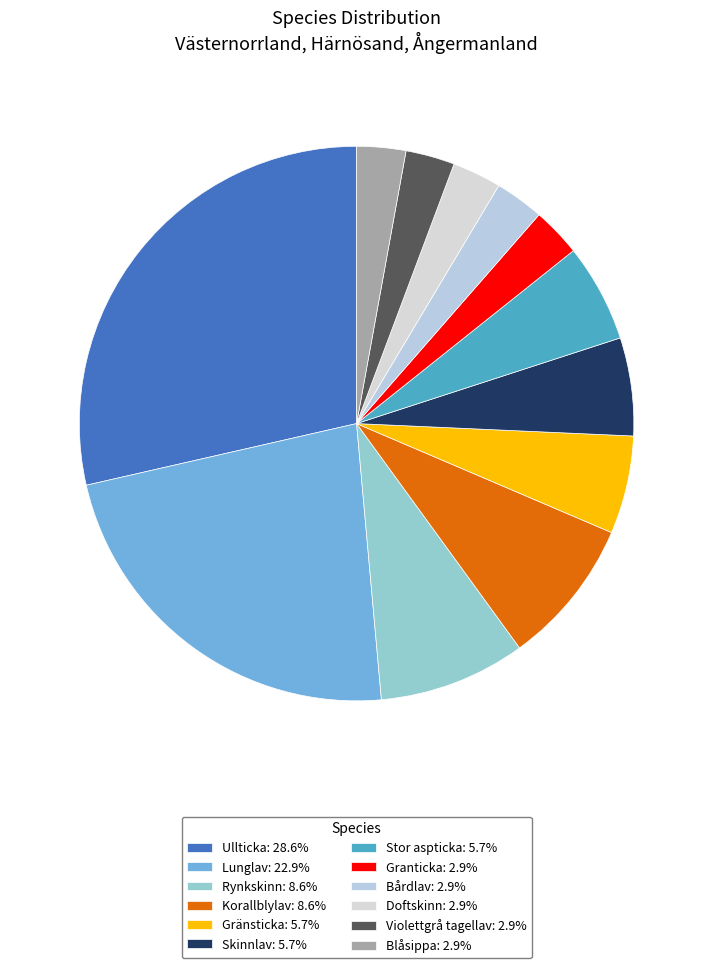

What percentage is the Blåsippa slice, to the nearest percent?

3%